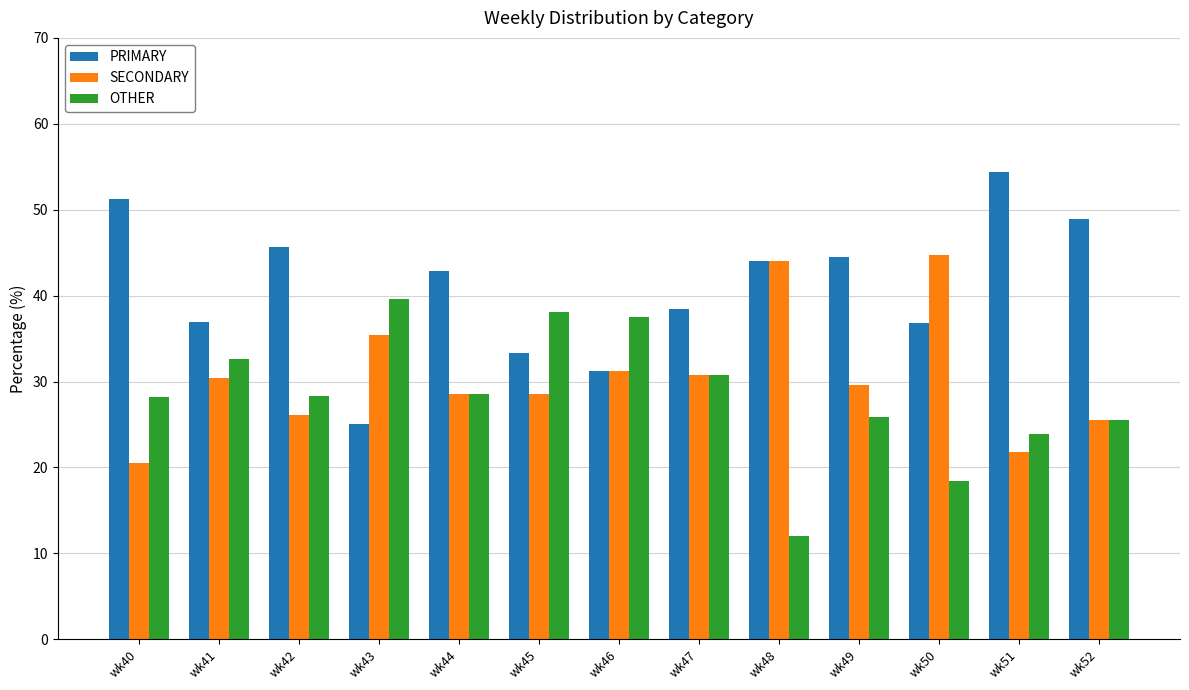

Rank the series by their average value, from lowest to highest.

OTHER, SECONDARY, PRIMARY